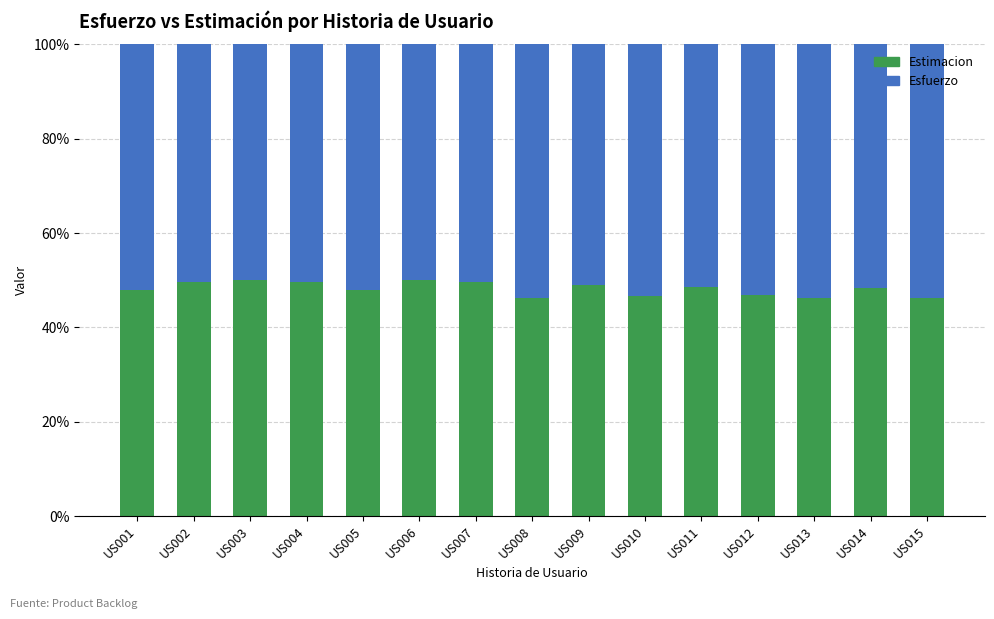

What is the total value across all series at US015?

100.0